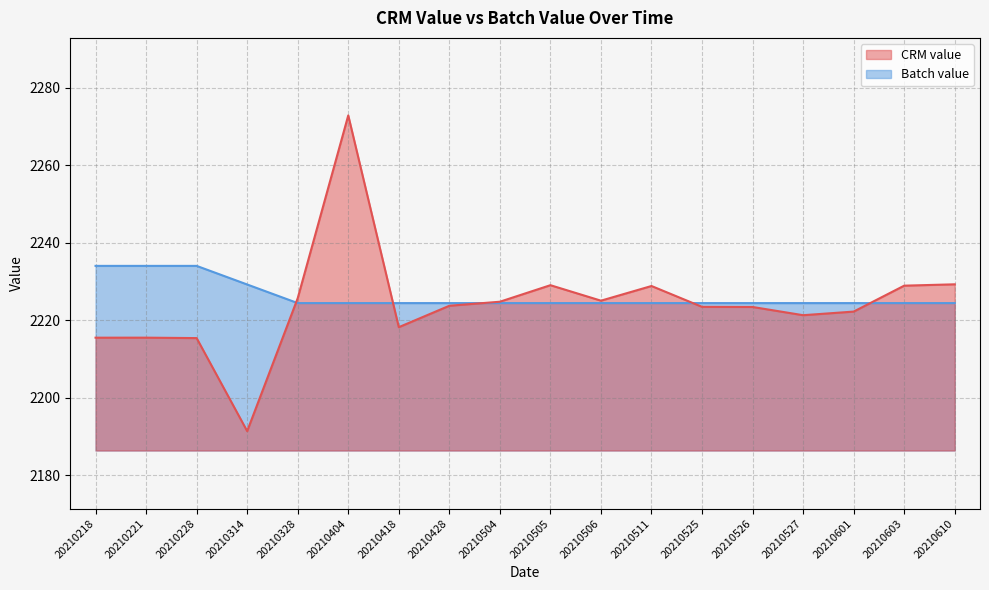

List the labels in order of CRM value value, smallest first.

20210314, 20210228, 20210218, 20210221, 20210418, 20210527, 20210601, 20210526, 20210525, 20210428, 20210504, 20210506, 20210328, 20210511, 20210603, 20210505, 20210610, 20210404